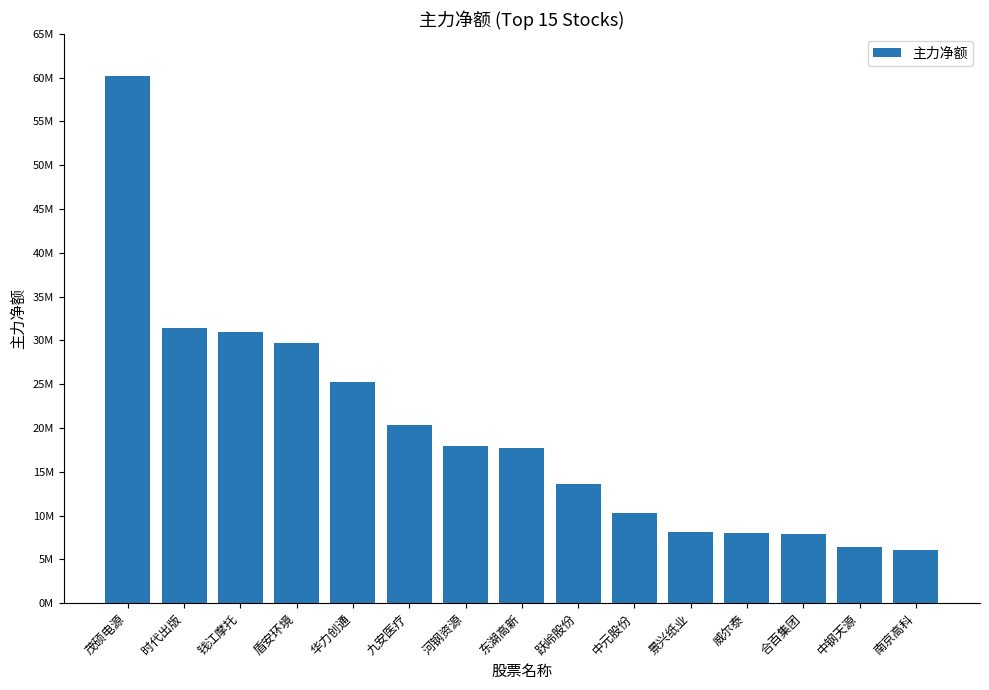

Where does the data first go above 17743793?

茂硕电源